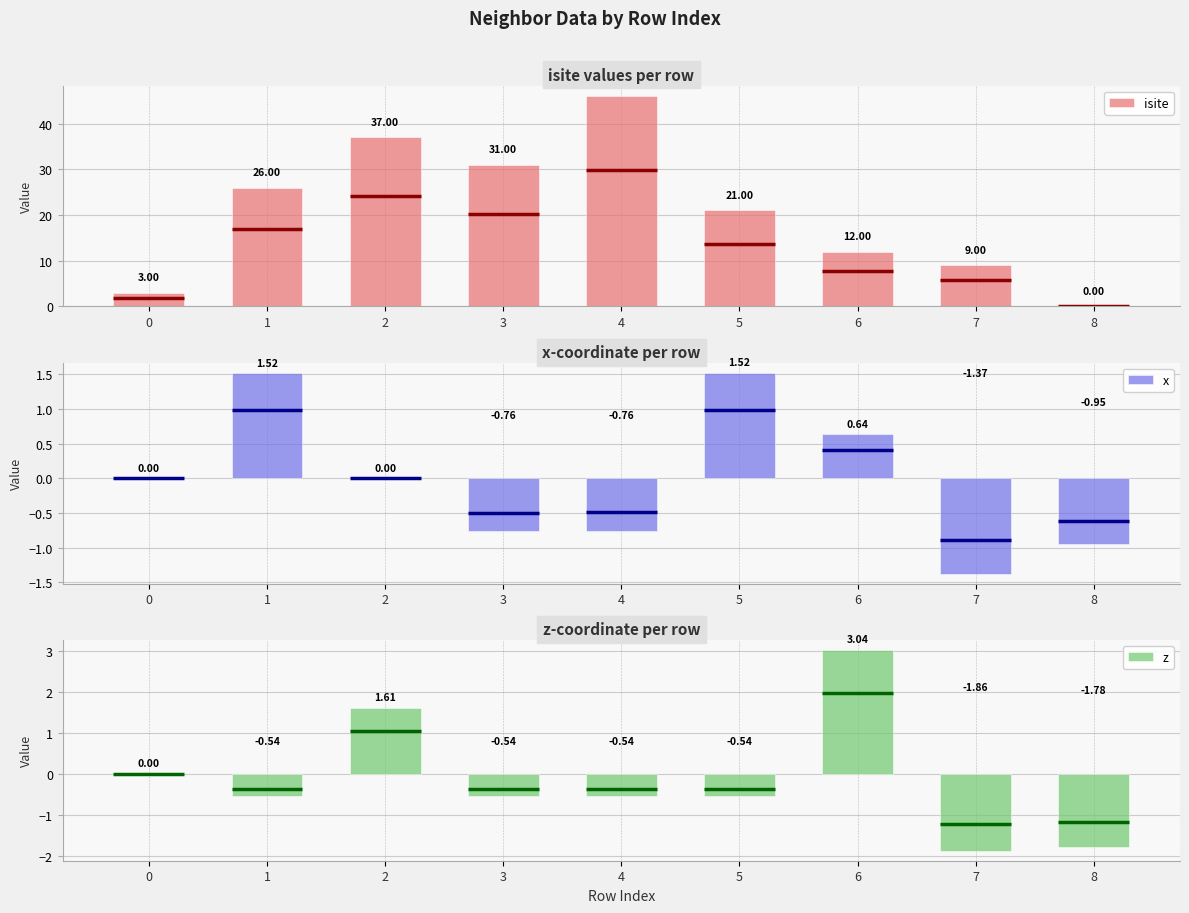

Rank the series by their maximum value, from lowest to highest.

x, z, isite